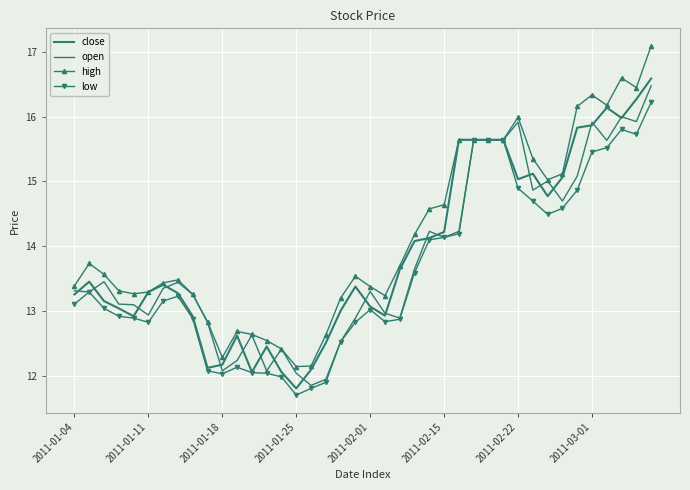

List the series in order of their peak value, highest first.

high, close, open, low